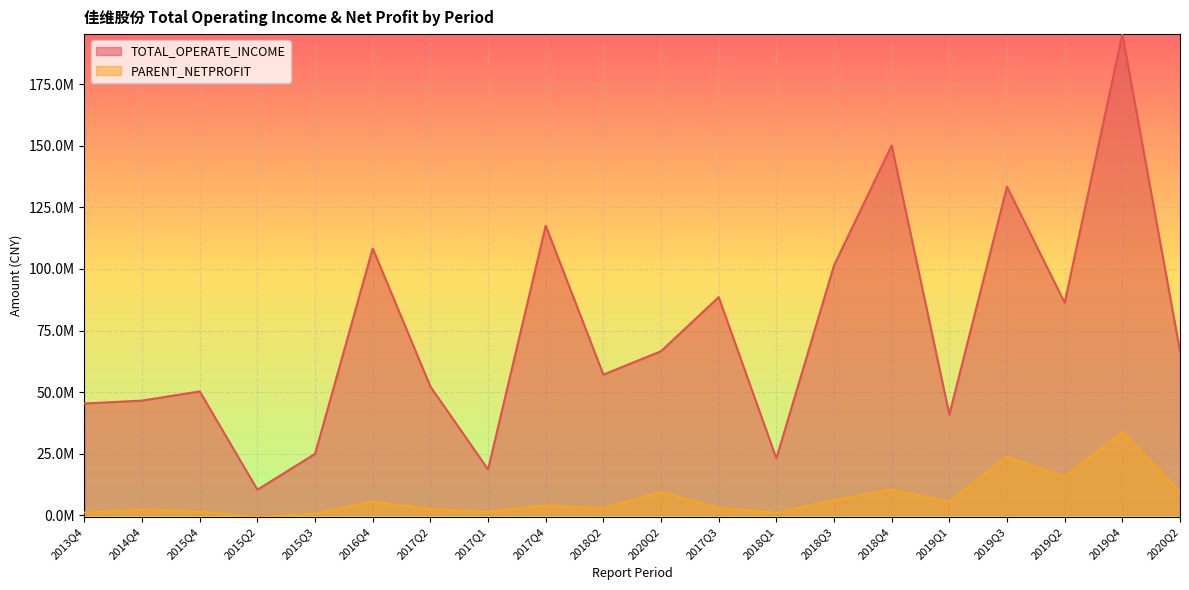

What is the greatest value displayed?

195462087.4